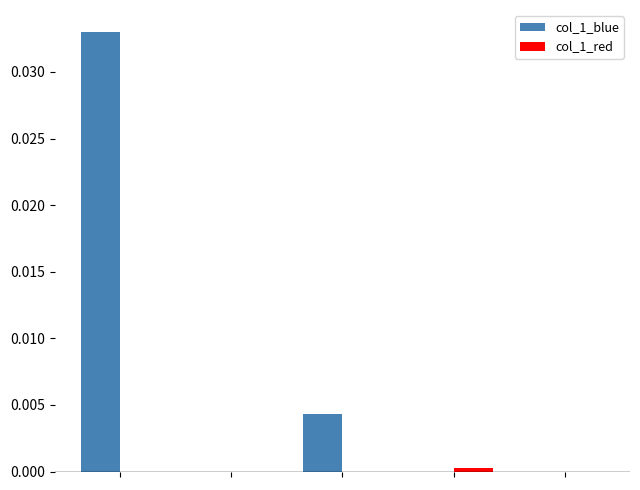

How many distinct data groups are displayed?

2